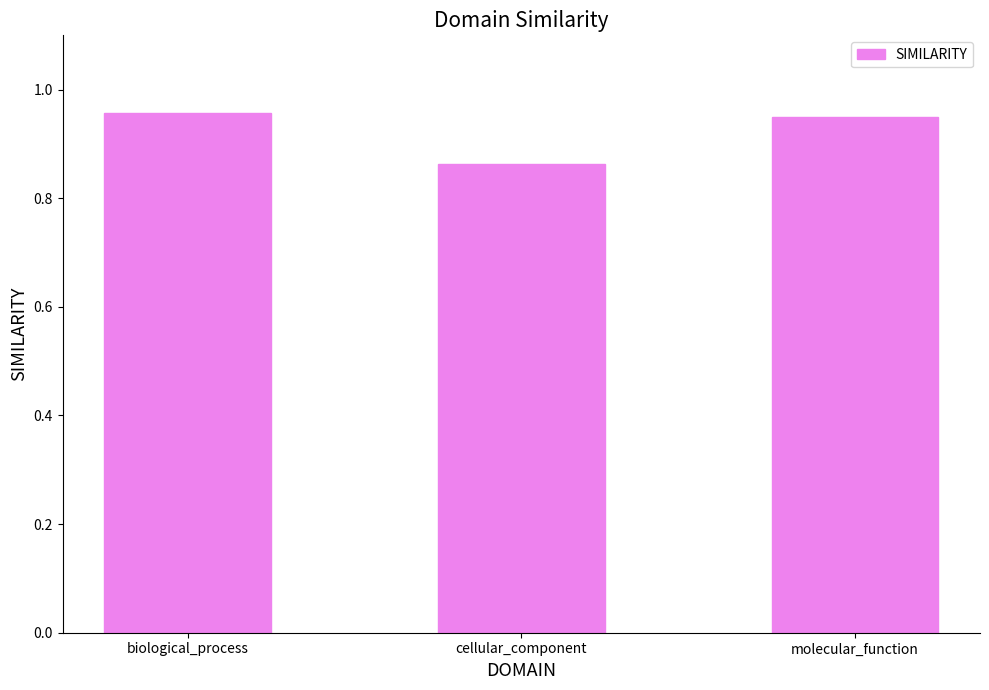

Count the values in the range 0 to 1.

3